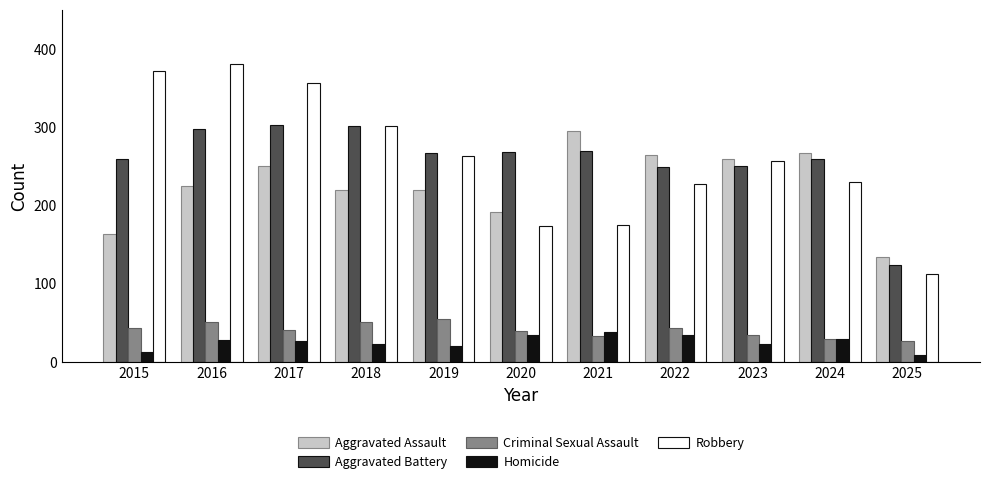

What is the difference between the second highest and minimum values in the Criminal Sexual Assault series?

24